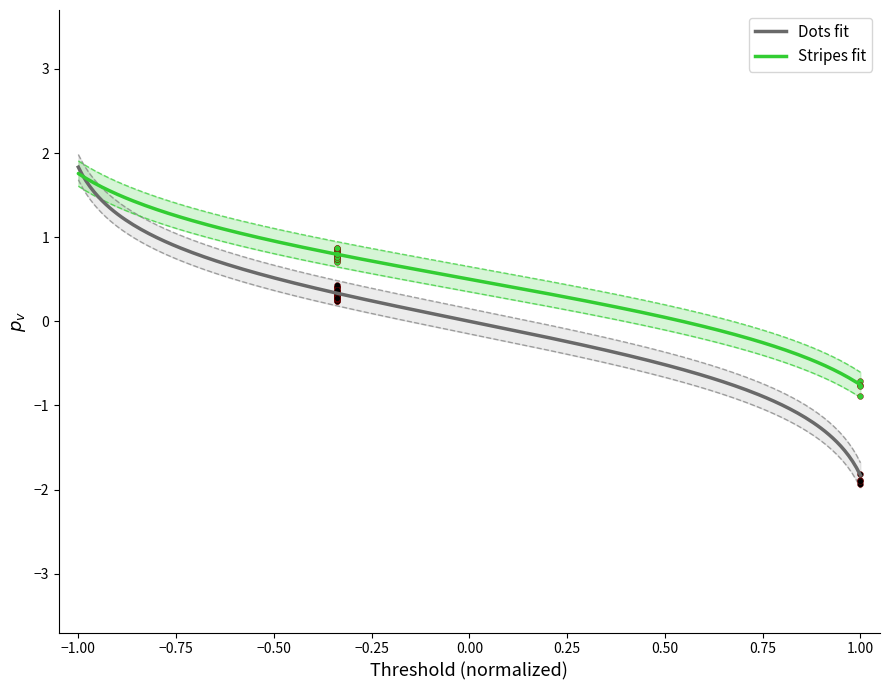

Which series has the widest spread of Y values?

Dots fit